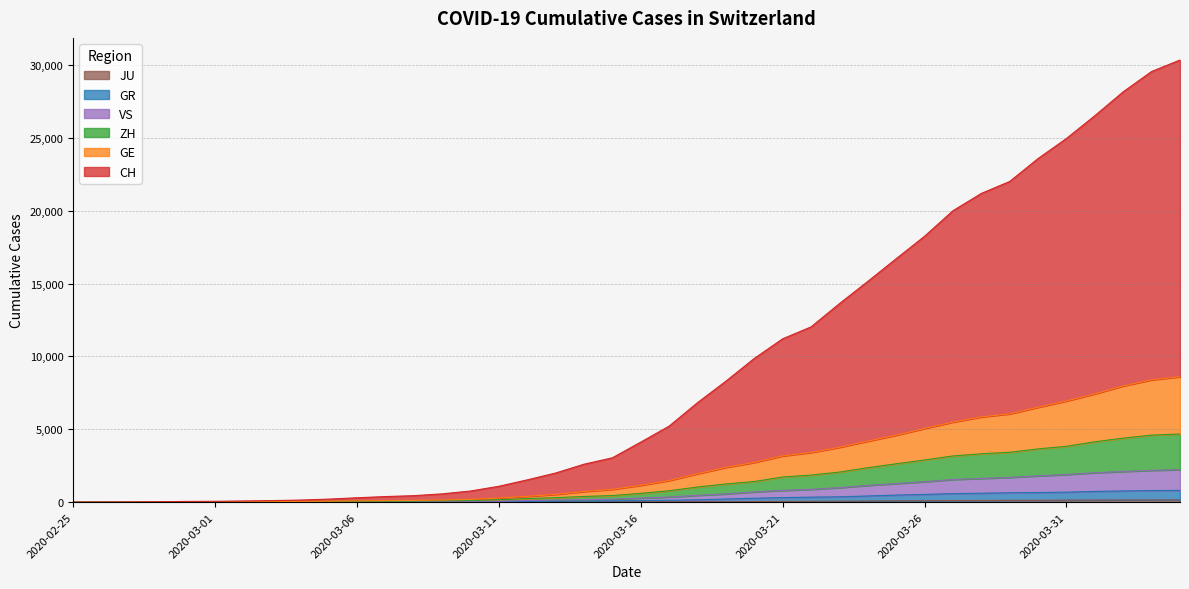

How many data points in GR are above 109?

19